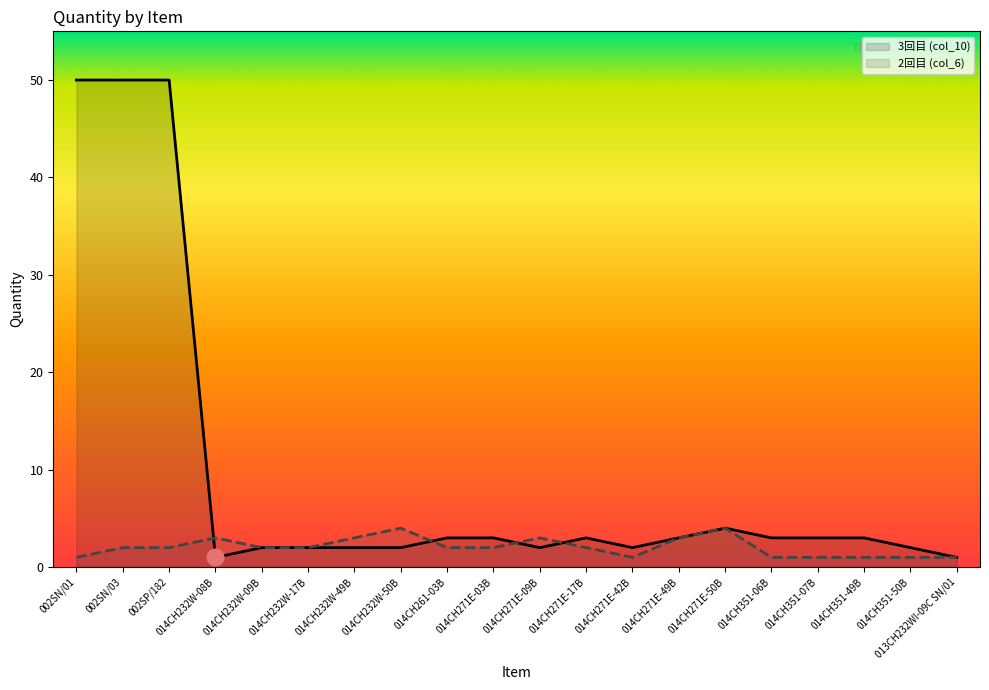

What is the sum of all 3回目 (col_10) values?

191